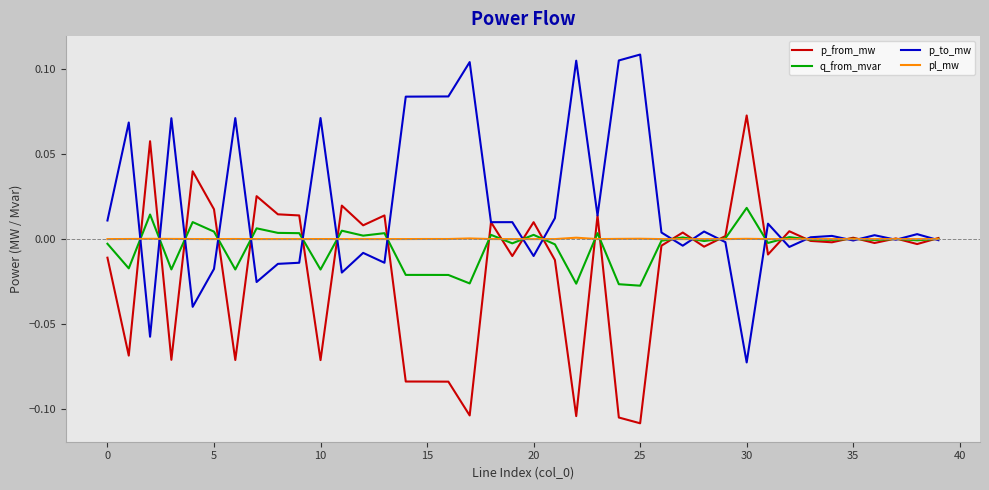

Rank the series by their maximum value, from highest to lowest.

p_to_mw, p_from_mw, q_from_mvar, pl_mw